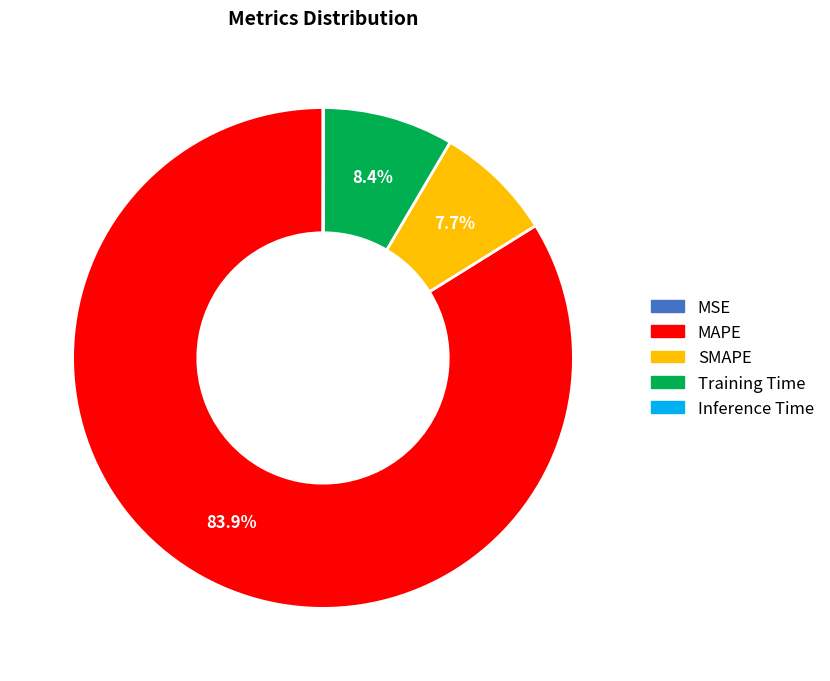

What percentage is NOT represented by MAPE?

16.1%